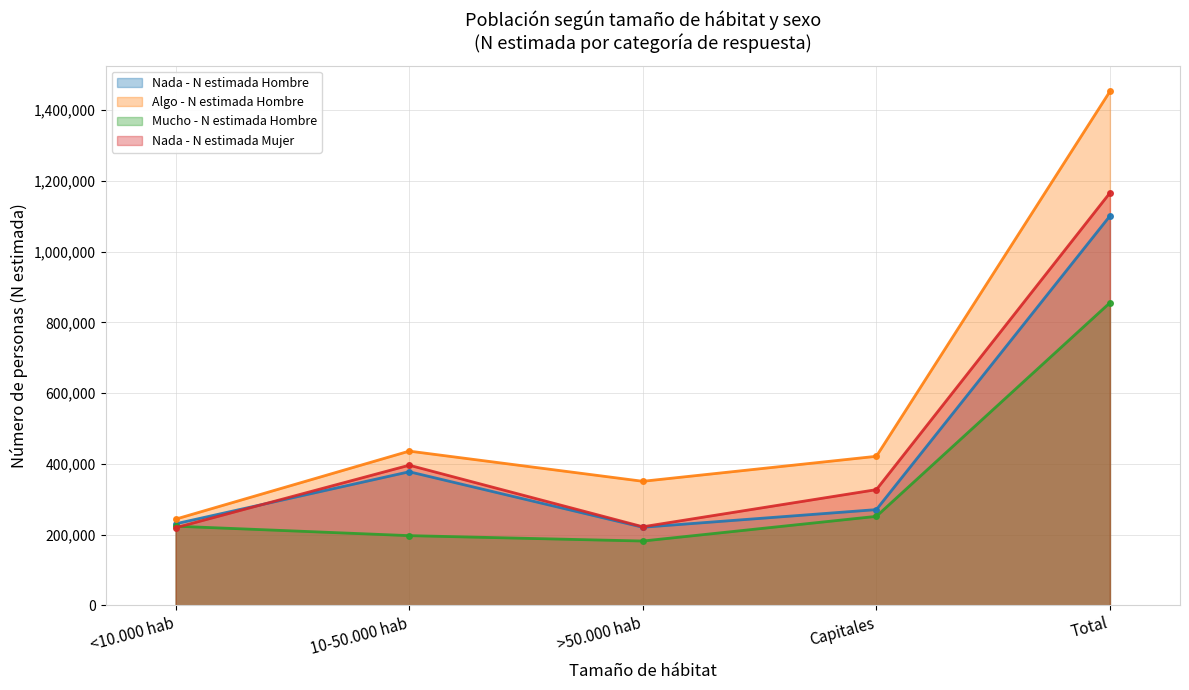

Which label corresponds to the largest value in the chart?

Total